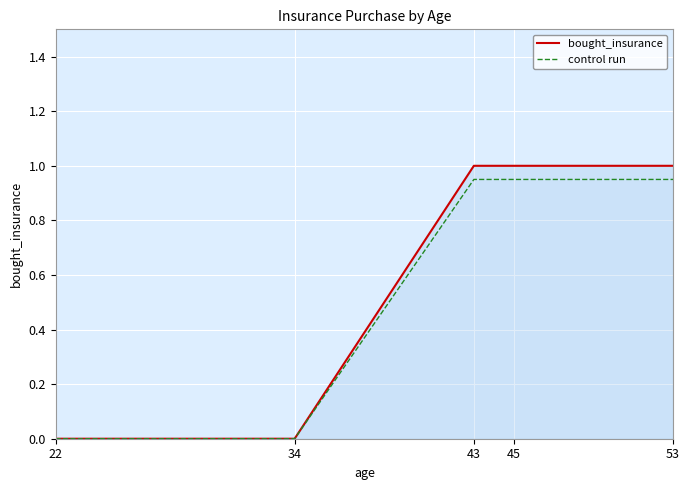

What is the maximum value shown in the chart?

1.0